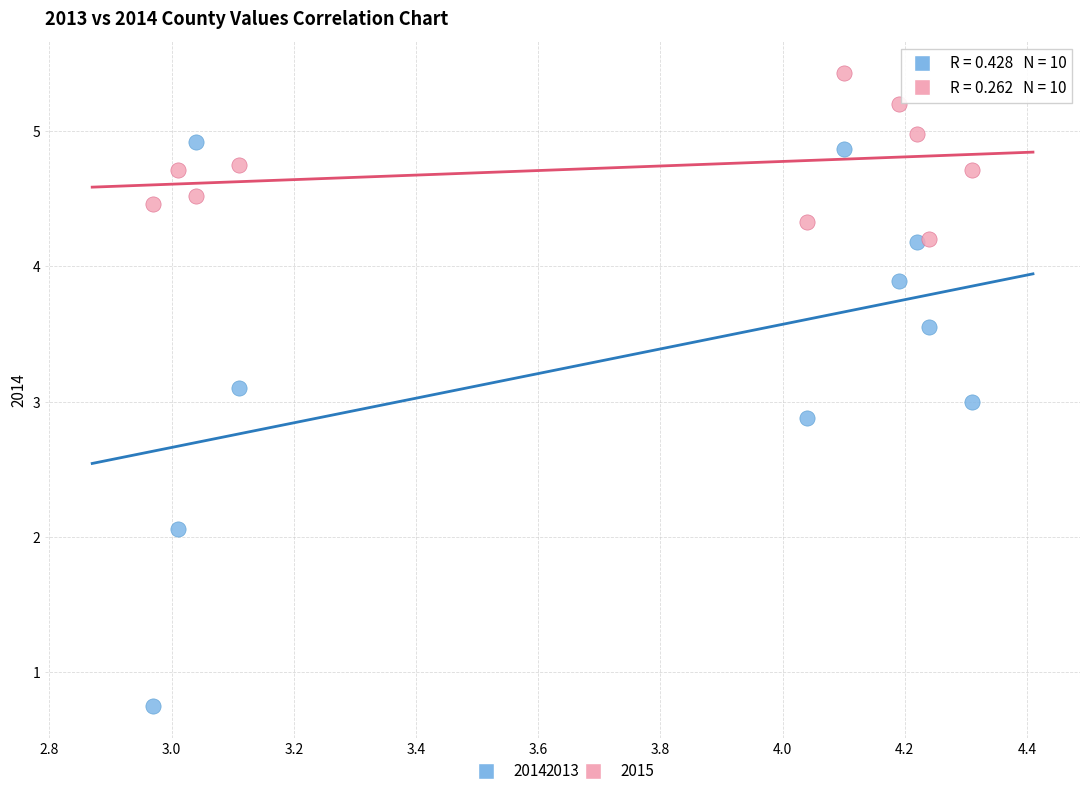

Across all data points, what is the range of Y values (max minus min)?

4.7